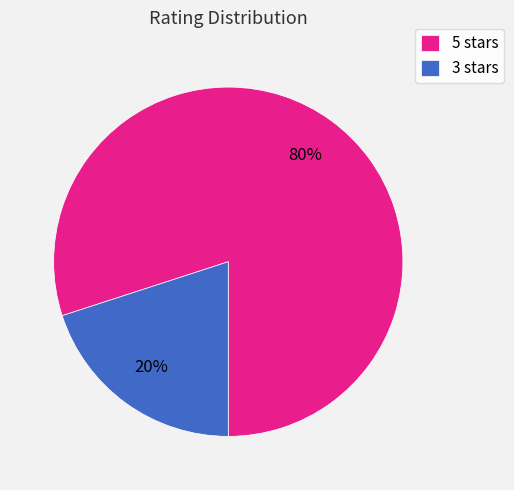

Is the sum of 5 stars and 3 stars greater than half?

Yes